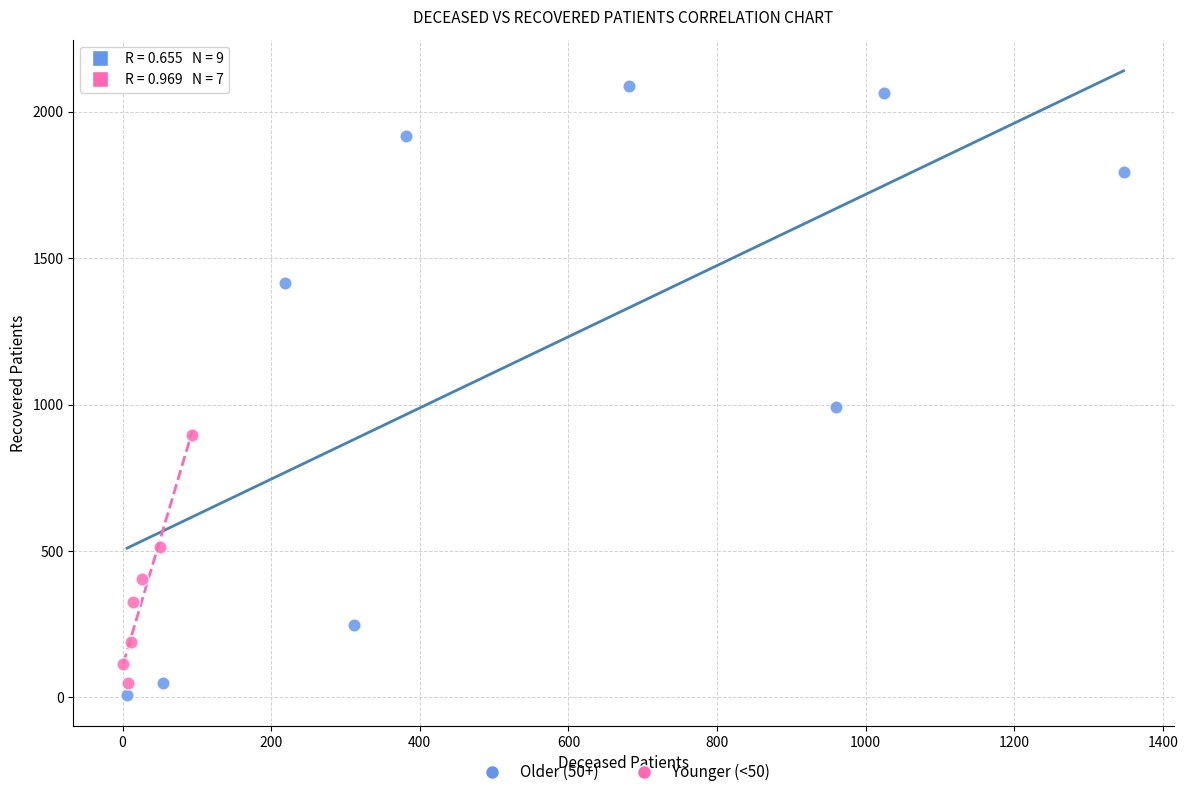

What are all the series names shown in the legend?

Older (50+), Younger (<50)